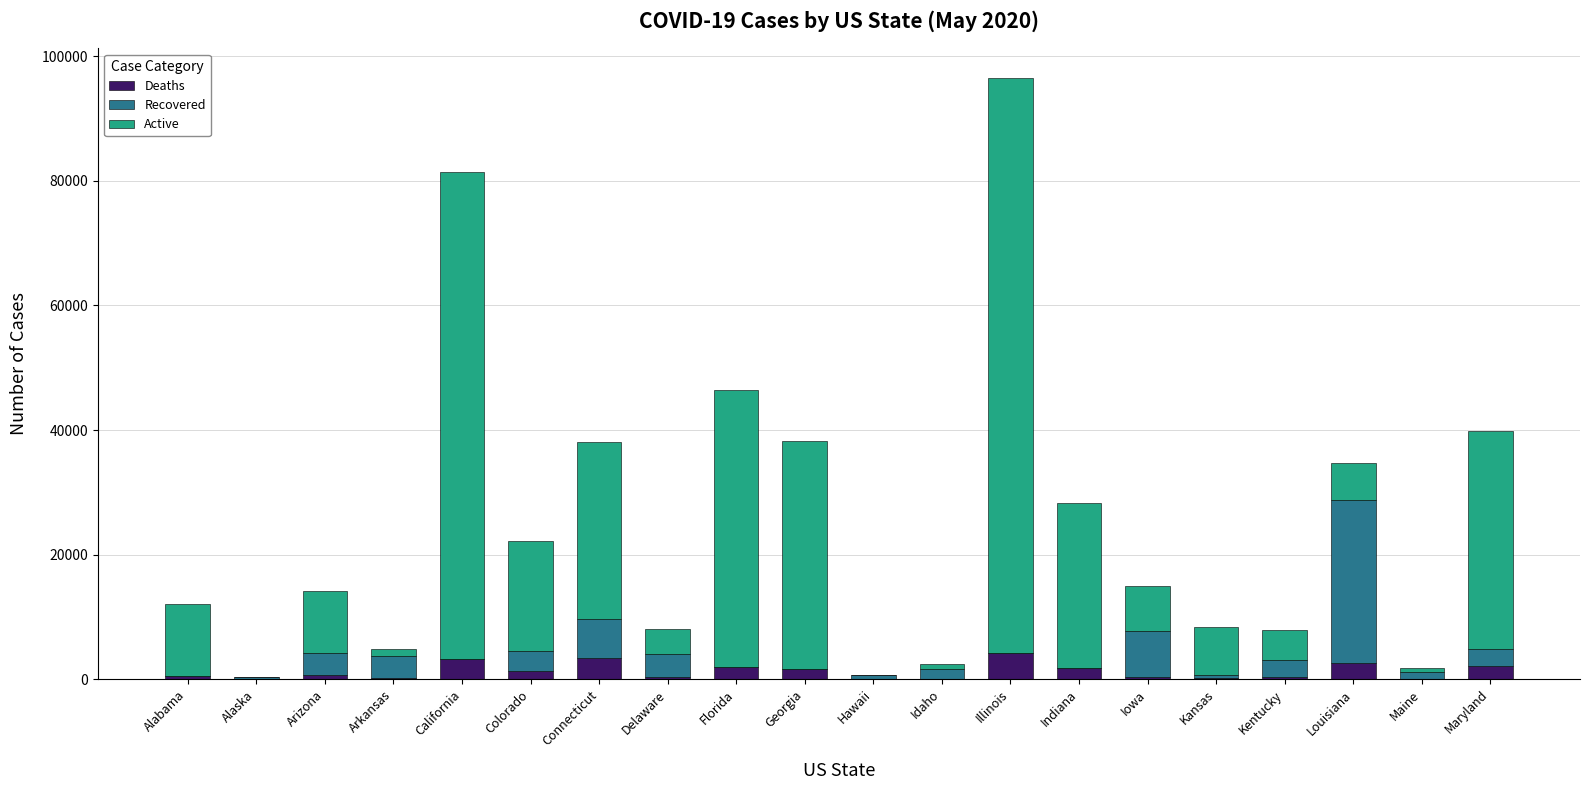

At which category is the sum across all series the highest?

Illinois